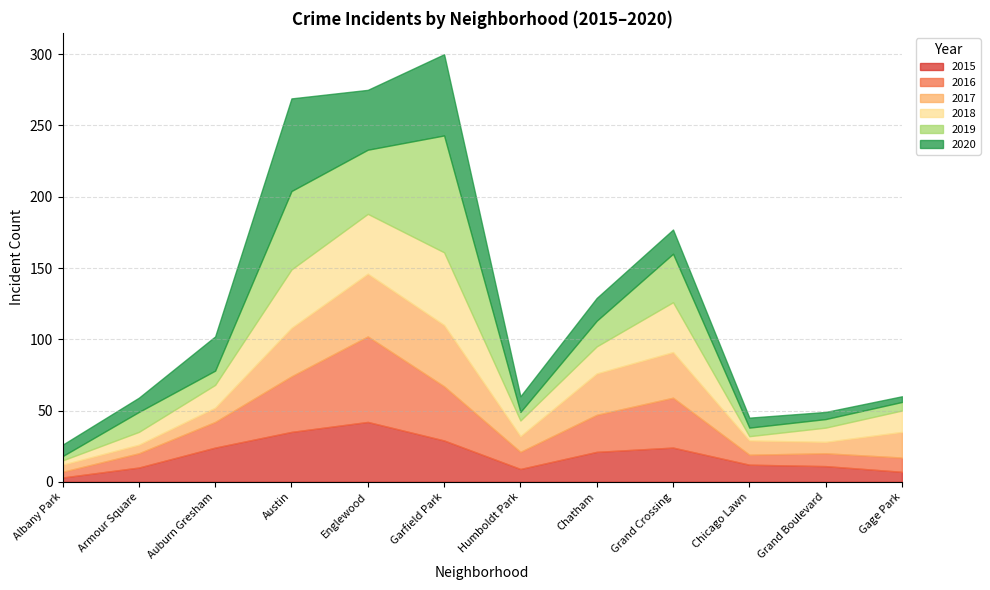

What position from the left is Albany Park?

1